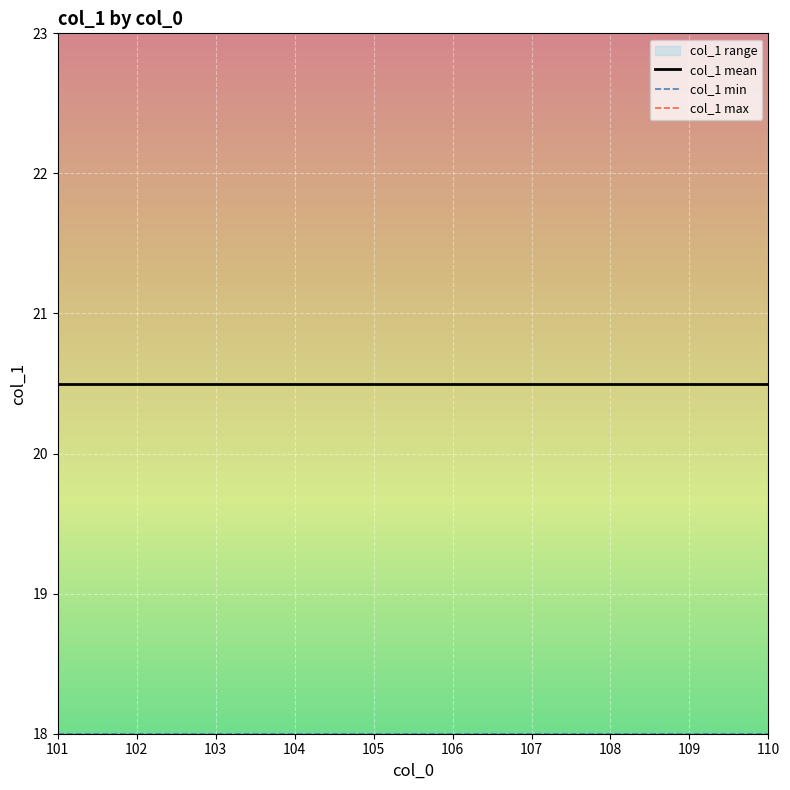

What is the approximate value of col_1 mean at 102?

20.5